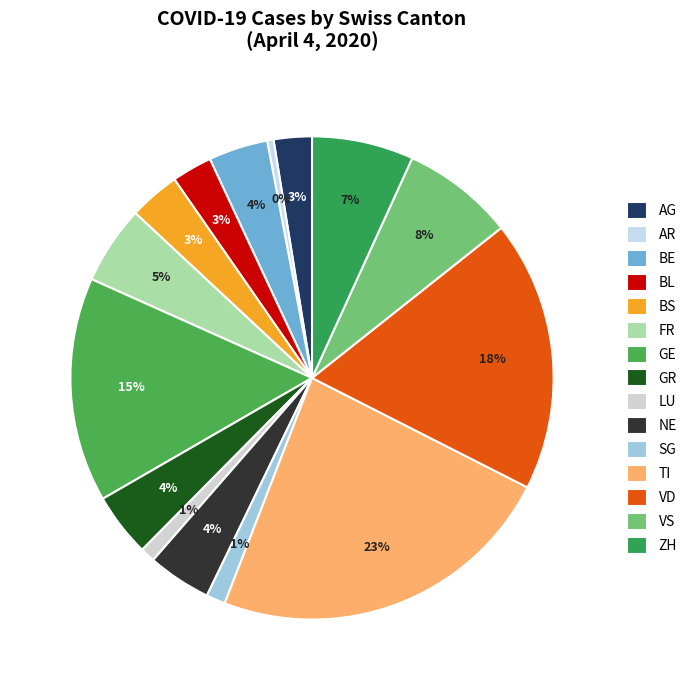

To the nearest percent, what percentage of the pie is BE?

4%